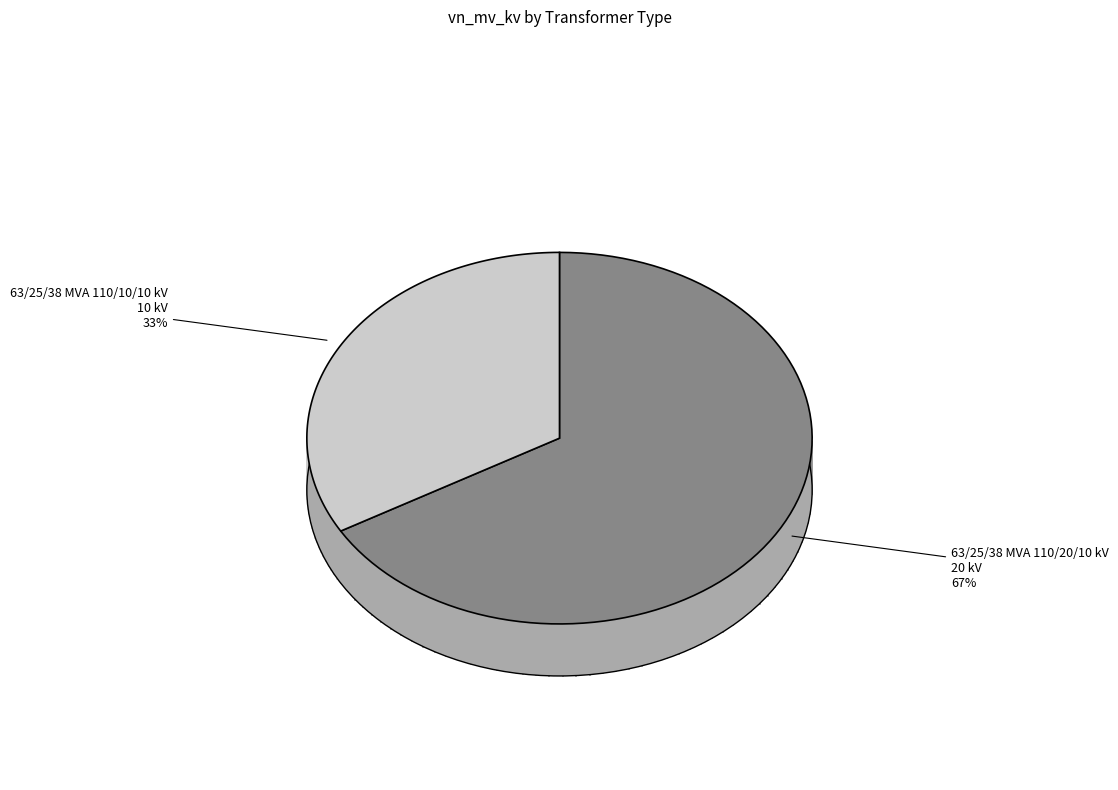

The 63/25/38 MVA 110/20/10 kV slice represents 60% of the pie. True or false?

False